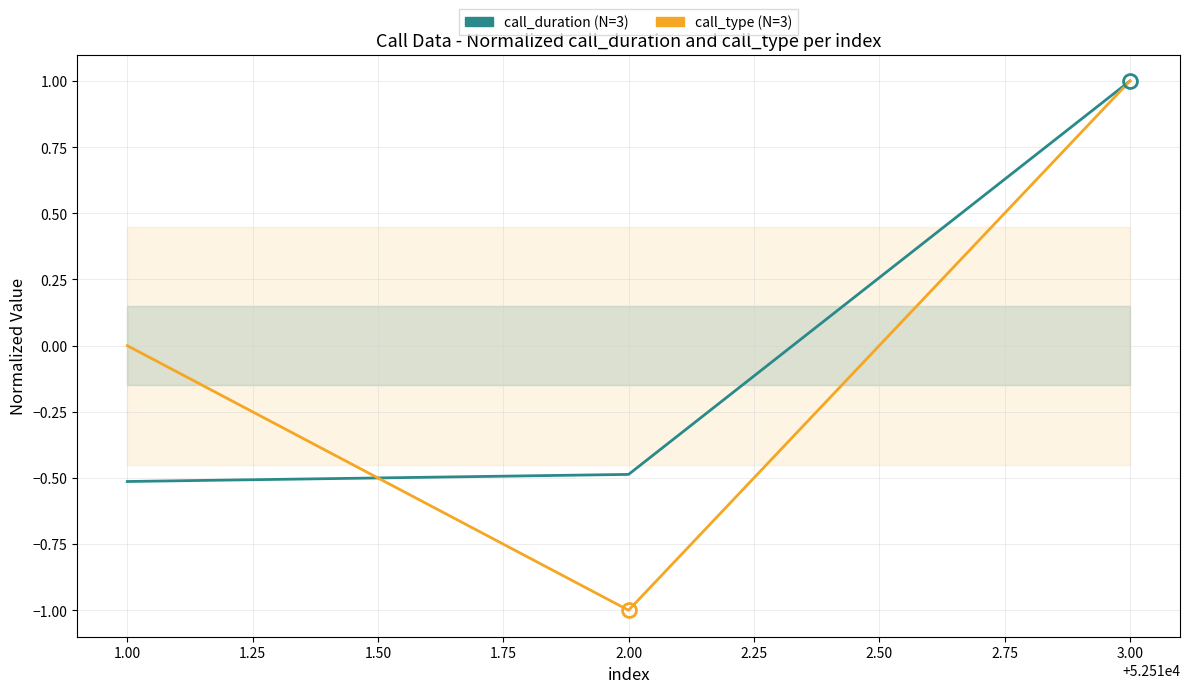

Between 2.00 and 3.00, which series saw the biggest shift?

call_type (N=3)